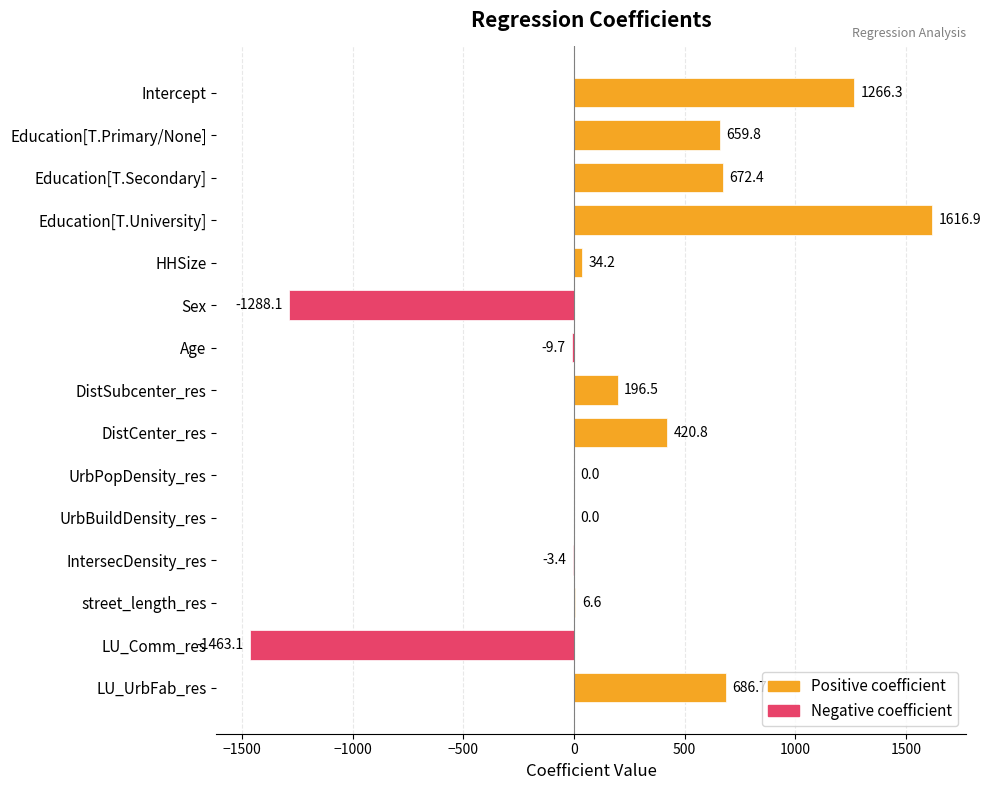

What is the greatest value displayed?

1616.9